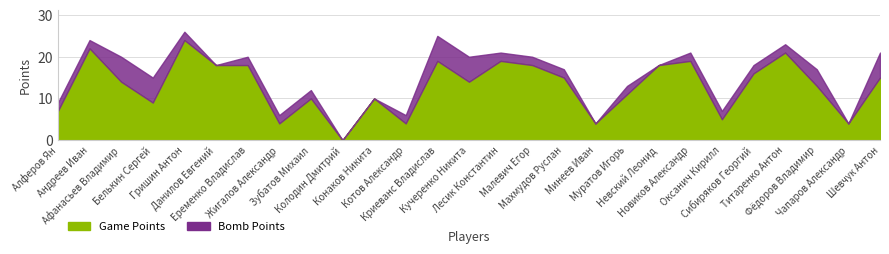

Reading right to left, list all the values displayed in this chart.

Game Points: 15	4	13	21	16	5	19	18	11	4	15	18	19	14	19	4	10	0	10	4	18	18	24	9	14	22	7
Bomb Points: 6	0	4	2	2	2	2	0	2	0	2	2	2	6	6	2	0	0	2	2	2	0	2	6	6	2	2